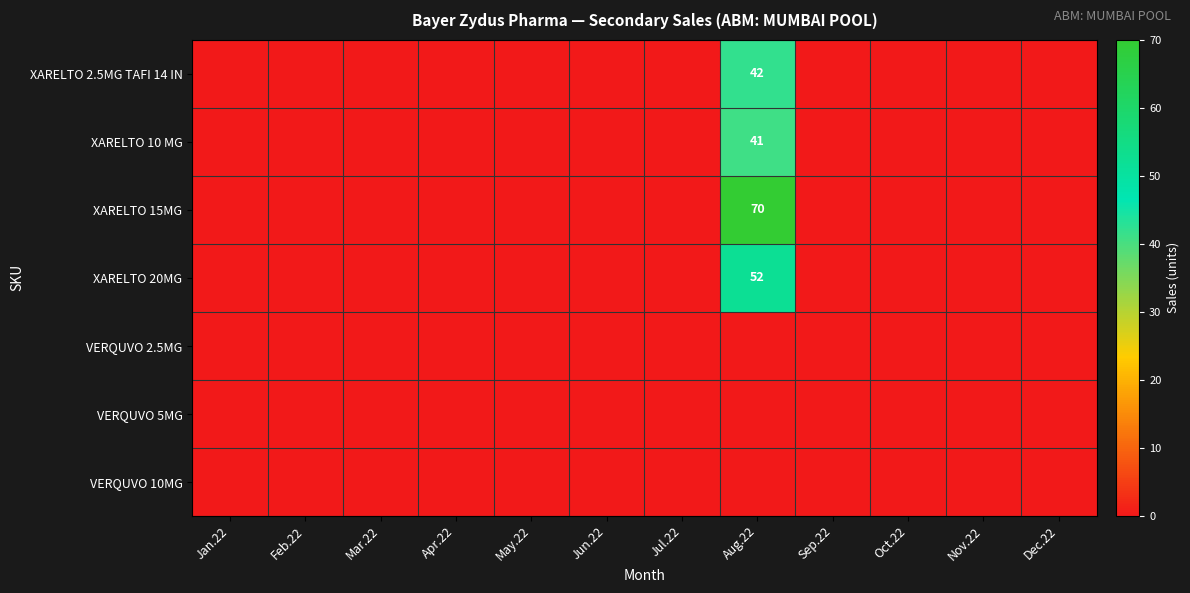

Which has a higher value, Feb.22 or Jan.22?

Feb.22